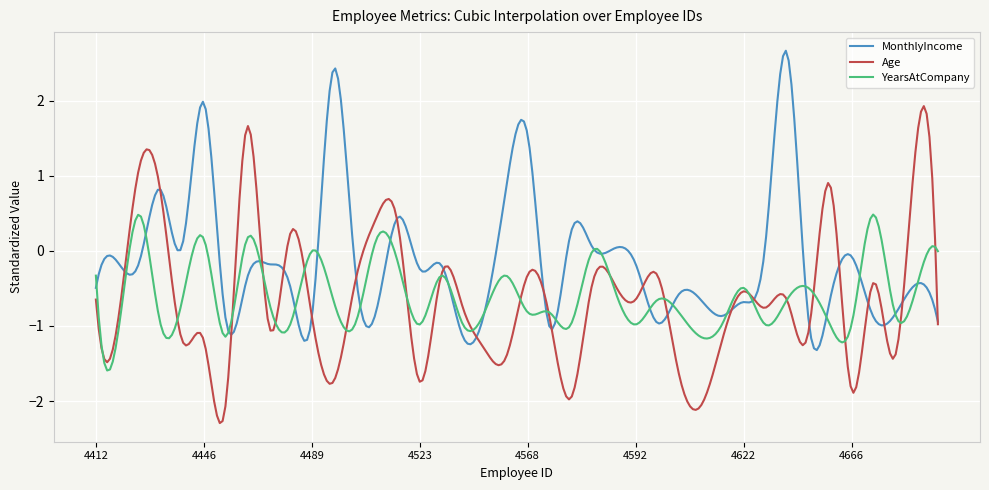

List the series in order of their peak value, highest first.

MonthlyIncome, Age, YearsAtCompany